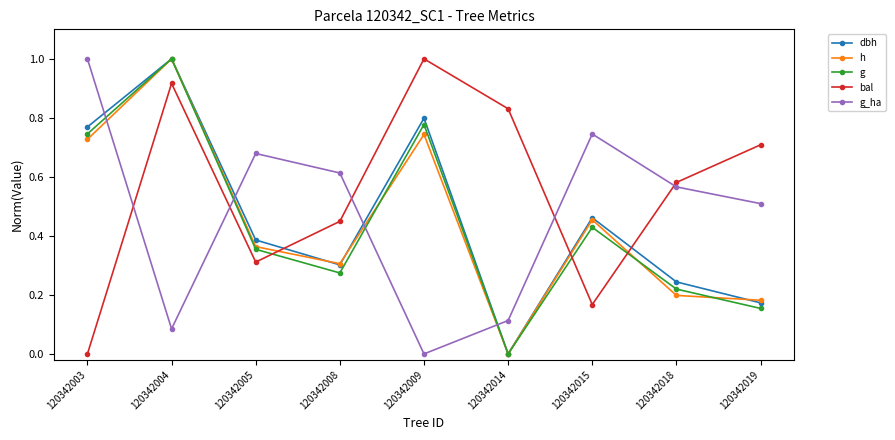

In g, how many points are higher than both neighbors (excluding endpoints)?

3